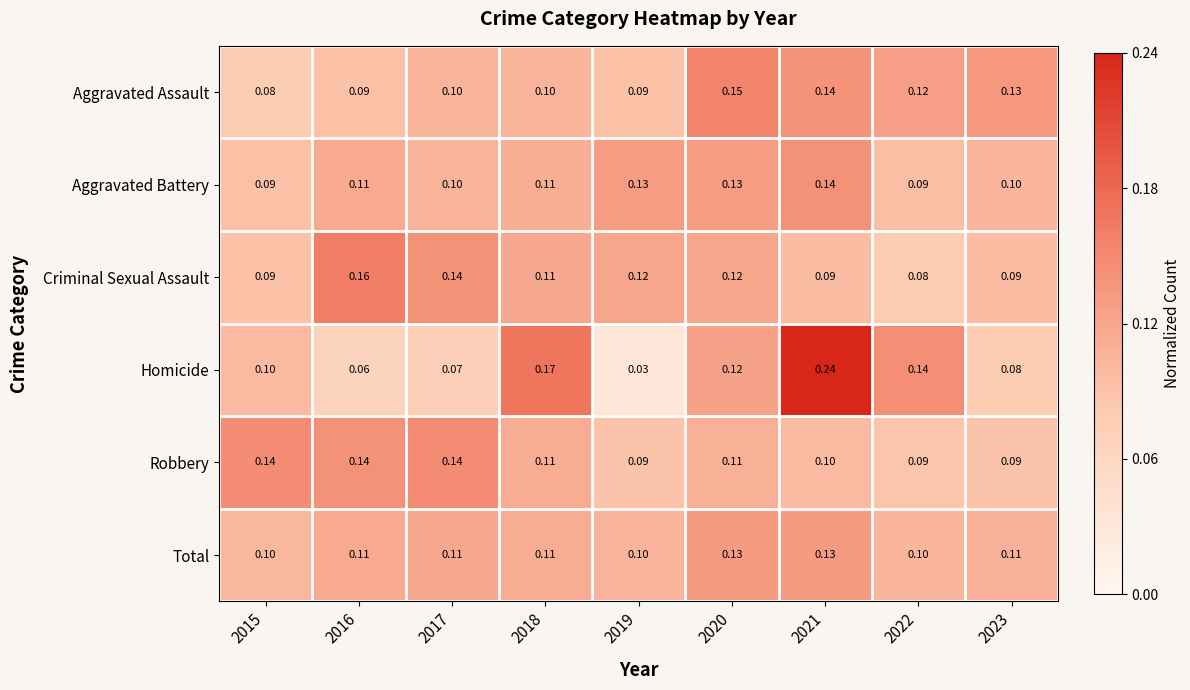

Between 2021 and 2022, which series saw the biggest shift?

Homicide